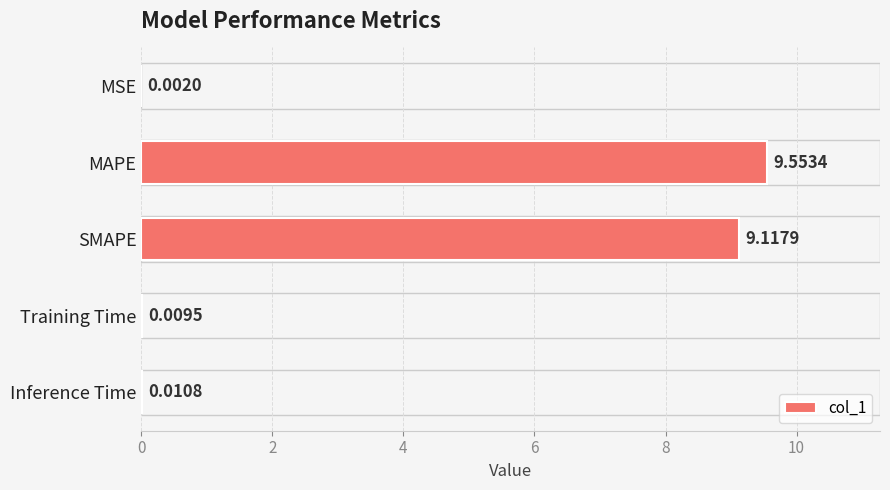

What is the change in value from SMAPE to Training Time?

-9.1